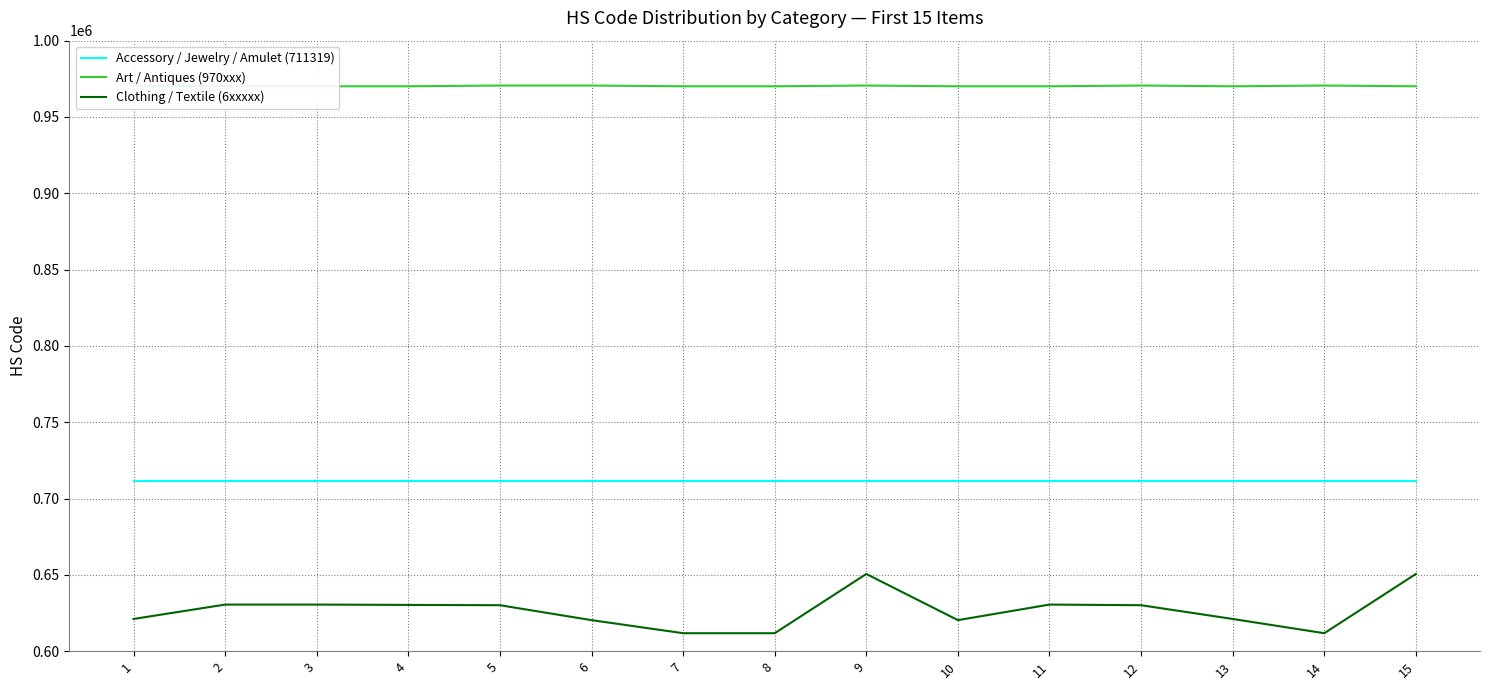

Reading left to right, extract all data points from this chart.

Accessory / Jewelry / Amulet (711319): 1=711319	2=711319	3=711319	4=711319	5=711319	6=711319	7=711319	8=711319	9=711319	10=711319	11=711319	12=711319	13=711319	14=711319	15=711319
Art / Antiques (970xxx): 1=970600	2=970110	3=970110	4=970110	5=970600	6=970600	7=970110	8=970110	9=970600	10=970110	11=970110	12=970600	13=970110	14=970600	15=970110
Clothing / Textile (6xxxxx): 1=621111	2=630539	3=630539	4=630322	5=630120	6=620343	7=611780	8=611780	9=650590	10=620343	11=630539	12=630120	13=621111	14=611780	15=650590